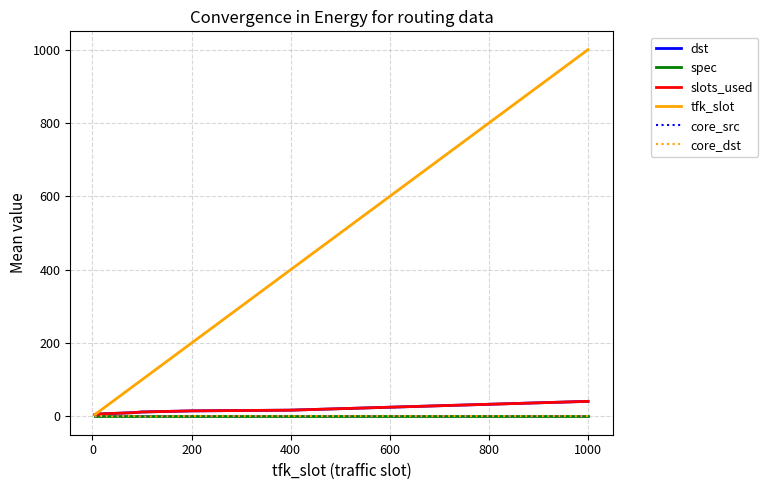

True or false: spec and core_dst intersect in this chart.

False